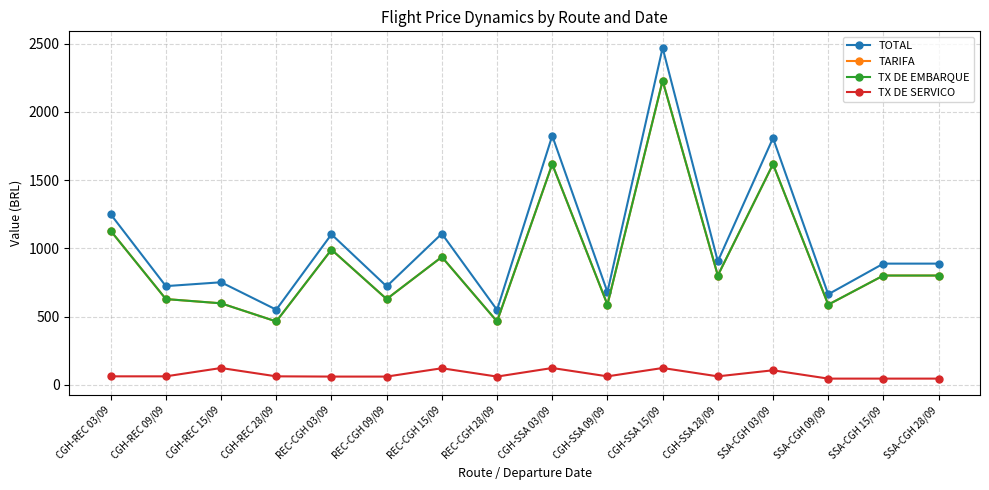

Which series has the largest range (max minus min)?

TOTAL